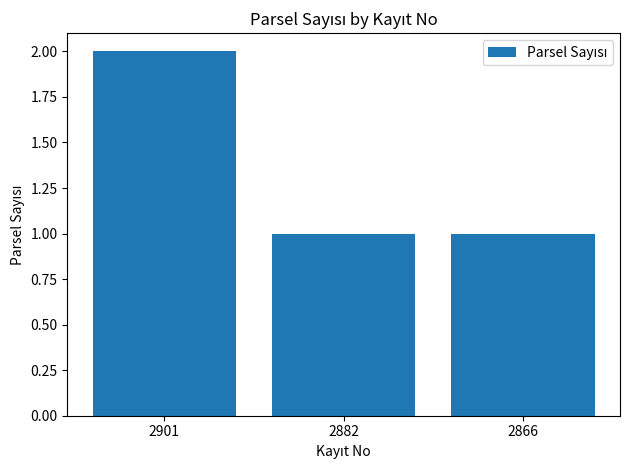

What is the maximum value shown in the chart?

2